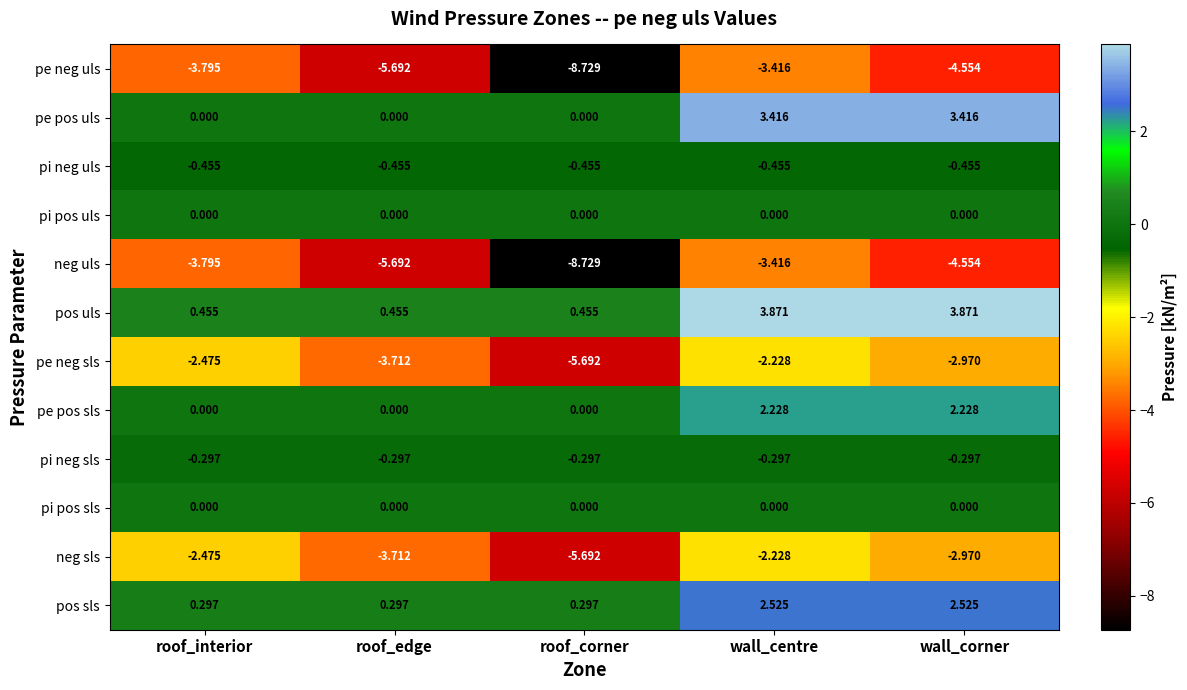

Which series has the largest total across all categories?

pos uls